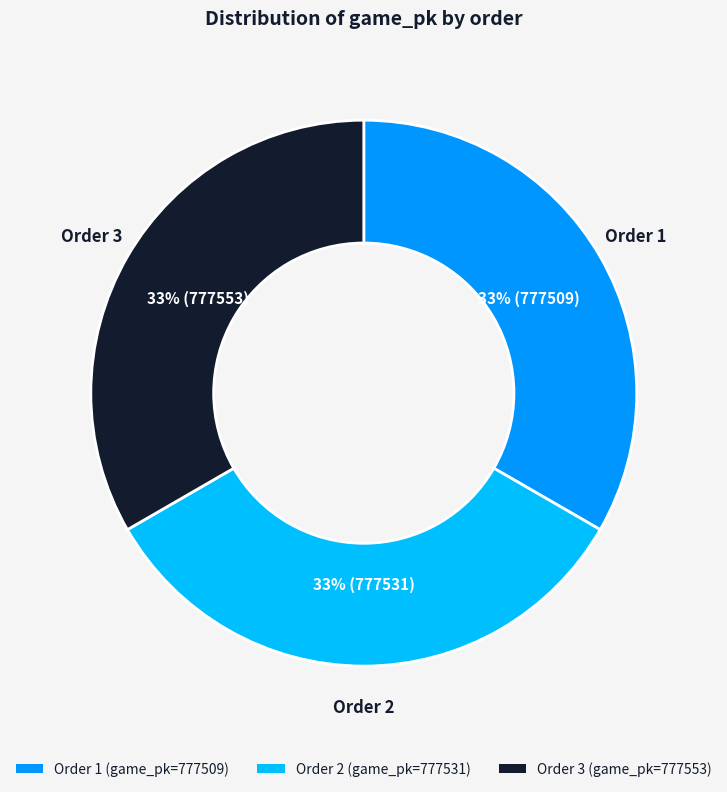

Approximately how many times larger is the value at Order 3 (game_pk=777553) compared to Order 1 (game_pk=777509)?

1.0